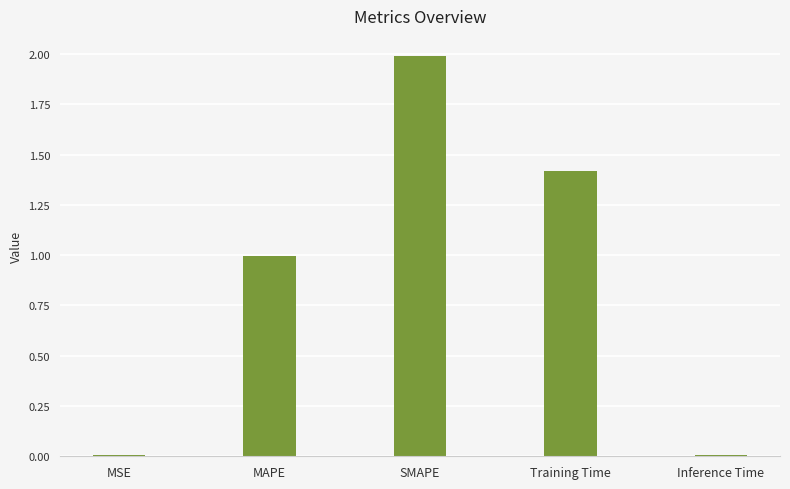

What is the sum of the values at MAPE and Inference Time?

1.0